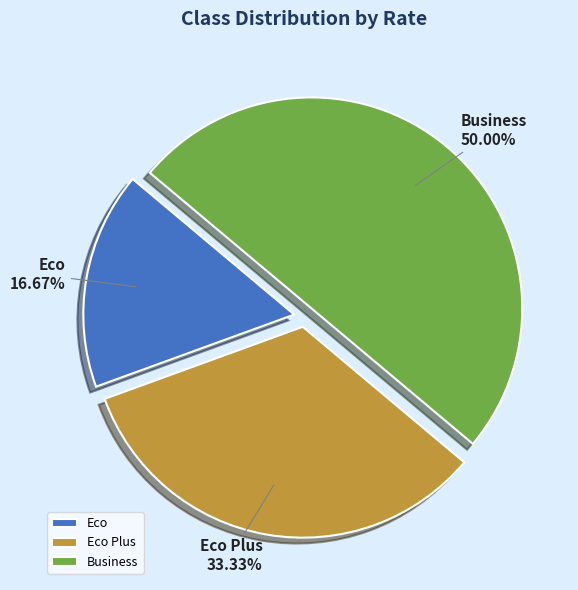

How many segments does this pie chart have?

3